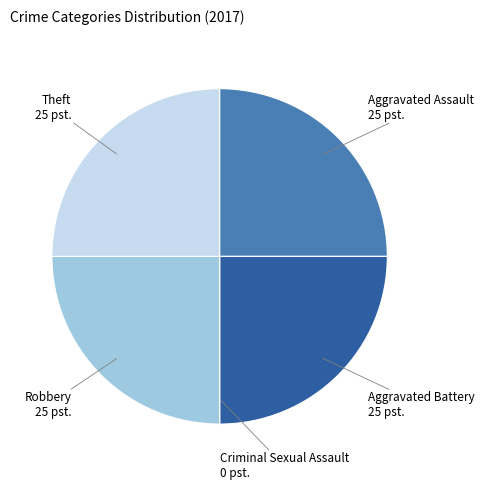

Does any single category account for the majority?

No